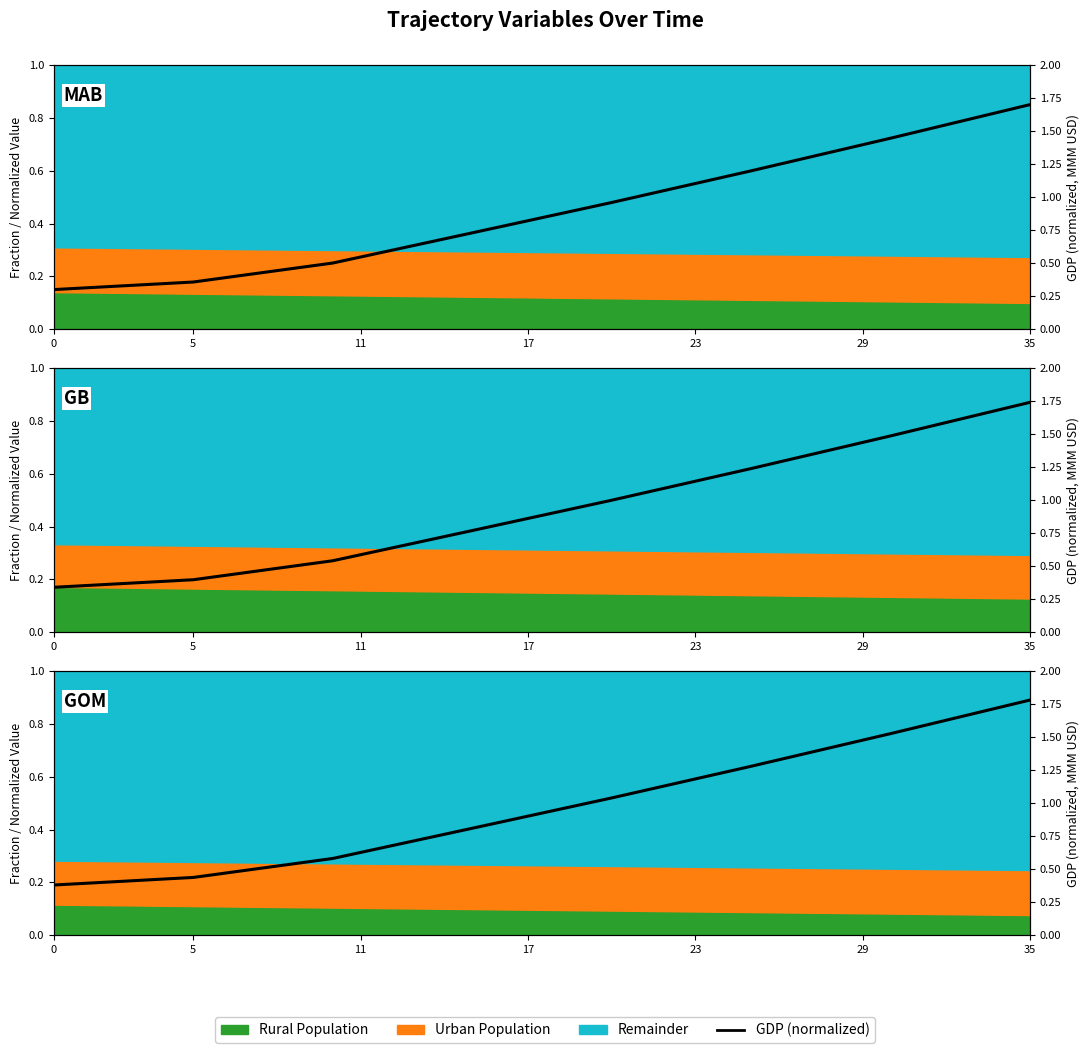

Does the chart display data point markers on the line(s)?

No